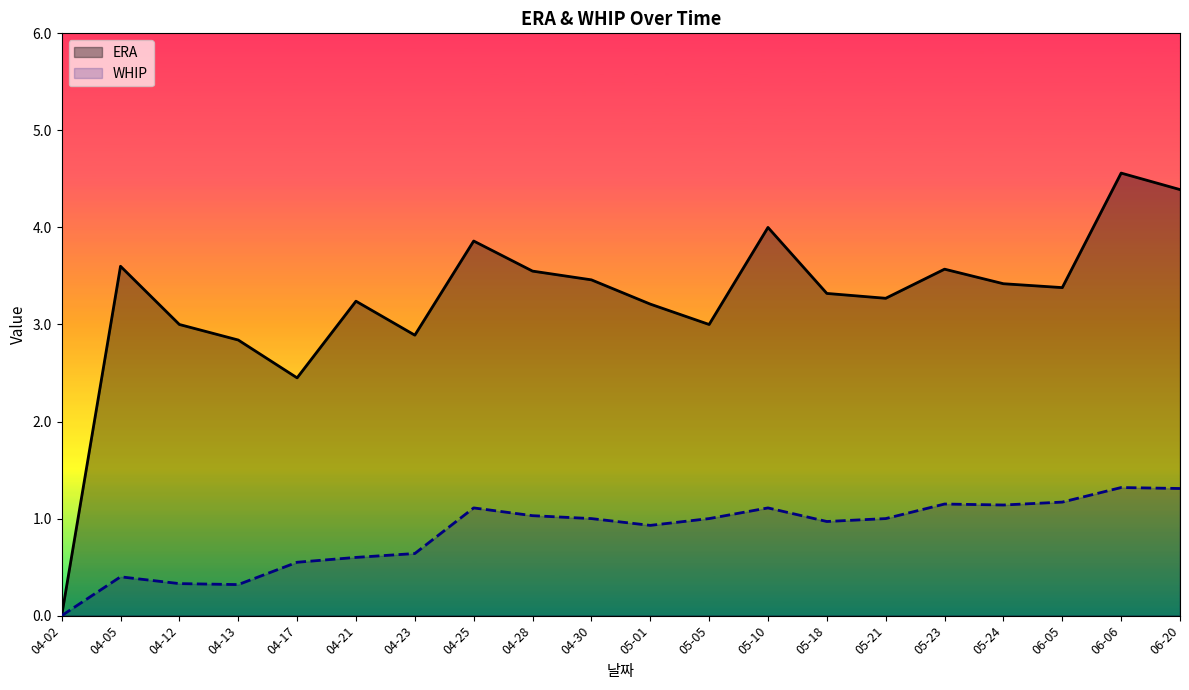

The value of ERA at 05-18 is 0.9. True or false?

False